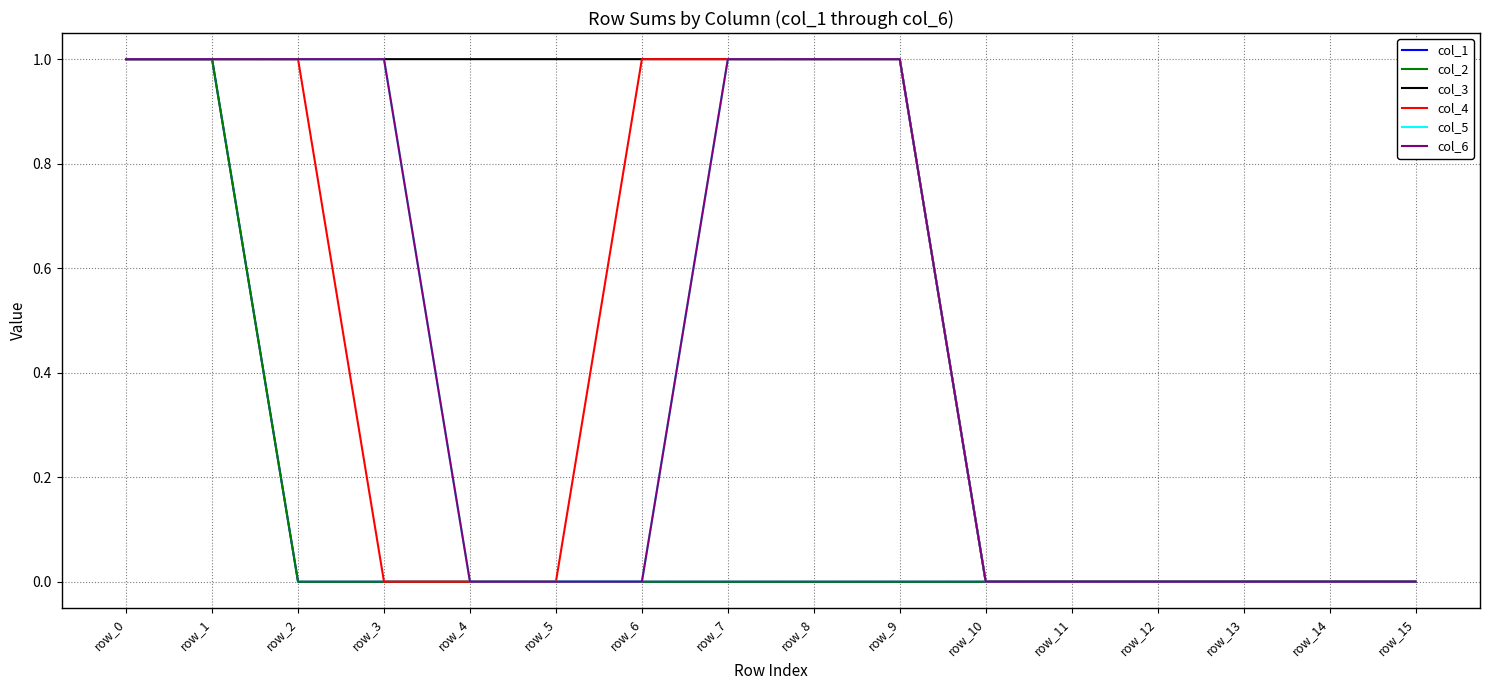

Is the value of col_1 at row_10 greater than the value of col_2 at row_6?

No